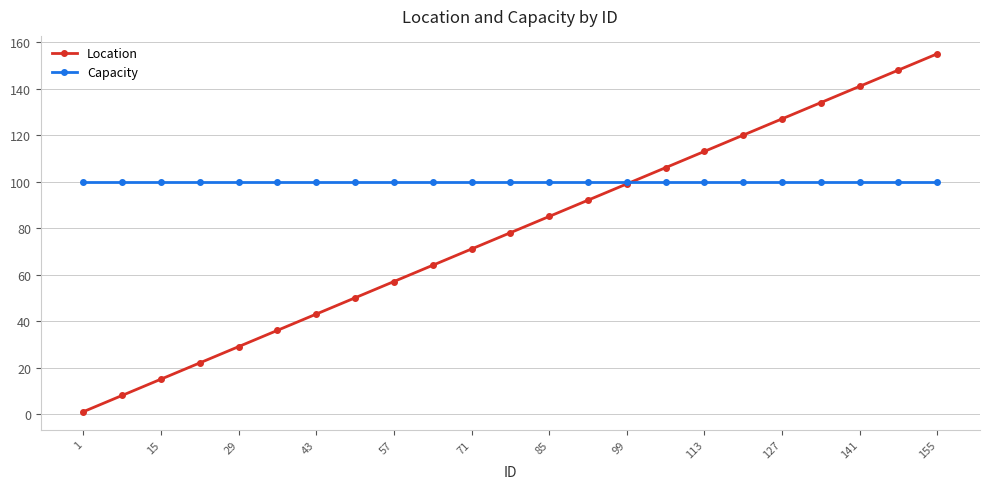

Which series has the widest spread of values?

Location